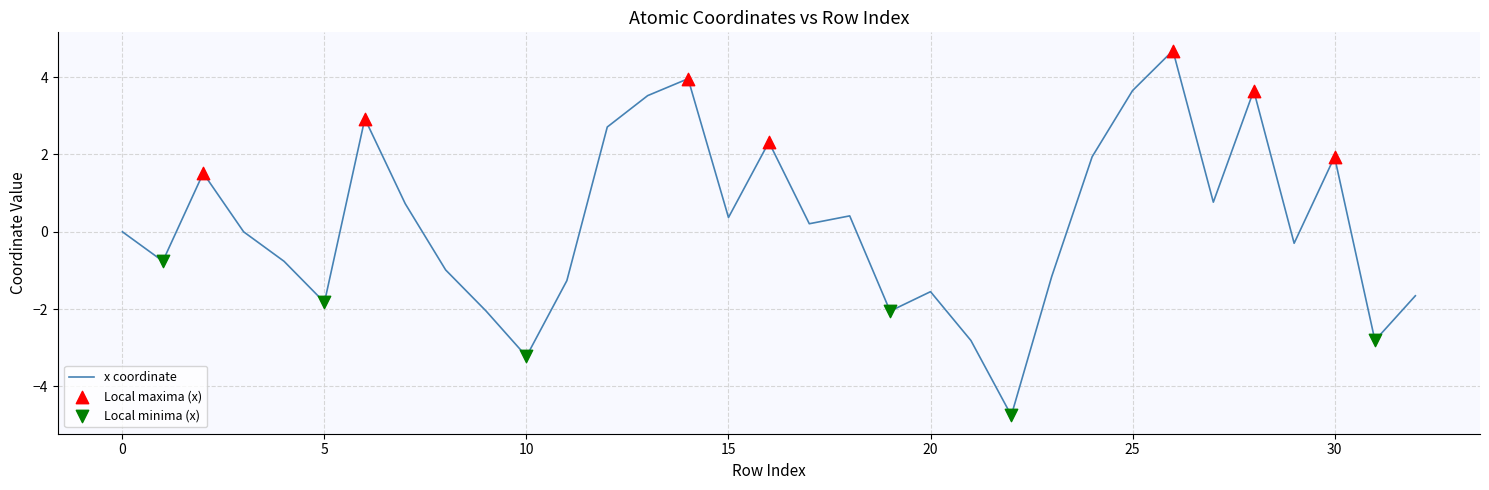

What is the difference between the maximum and minimum values?

9.4